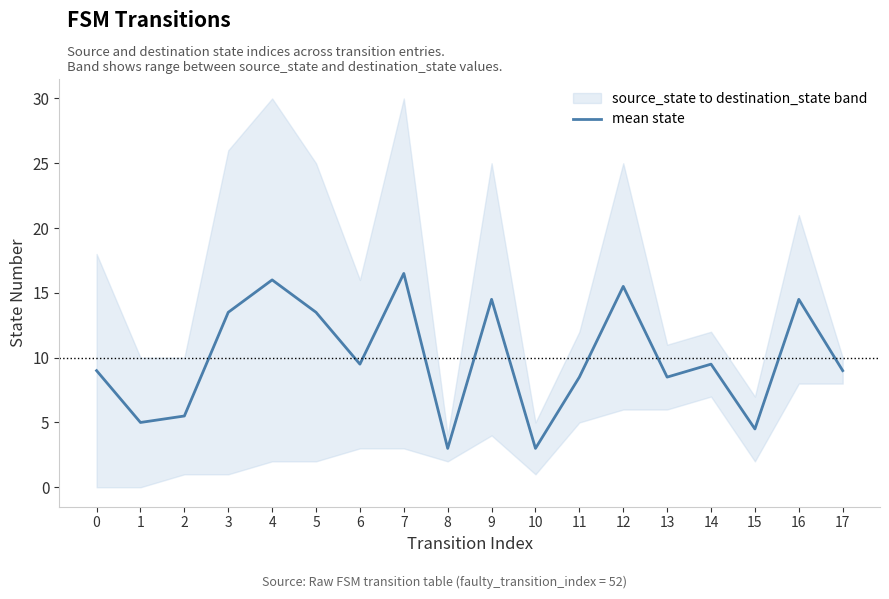

The chart shows a value of 14.5 at 16. True or false?

True